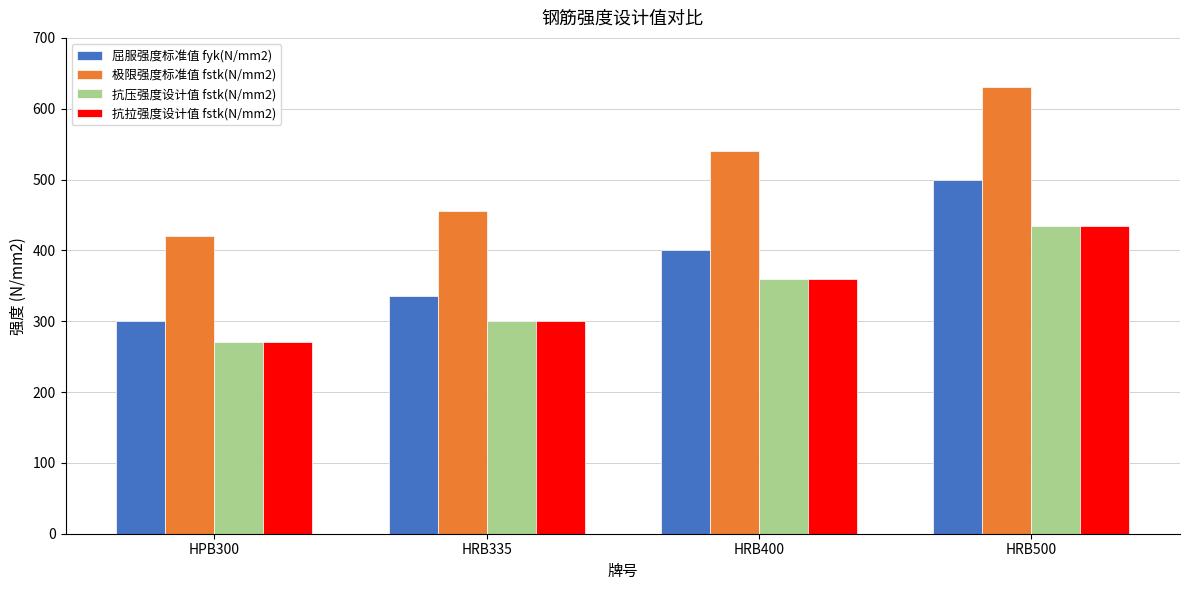

At which label is 屈服强度标准值 fyk(N/mm2) closest to 400?

HRB400